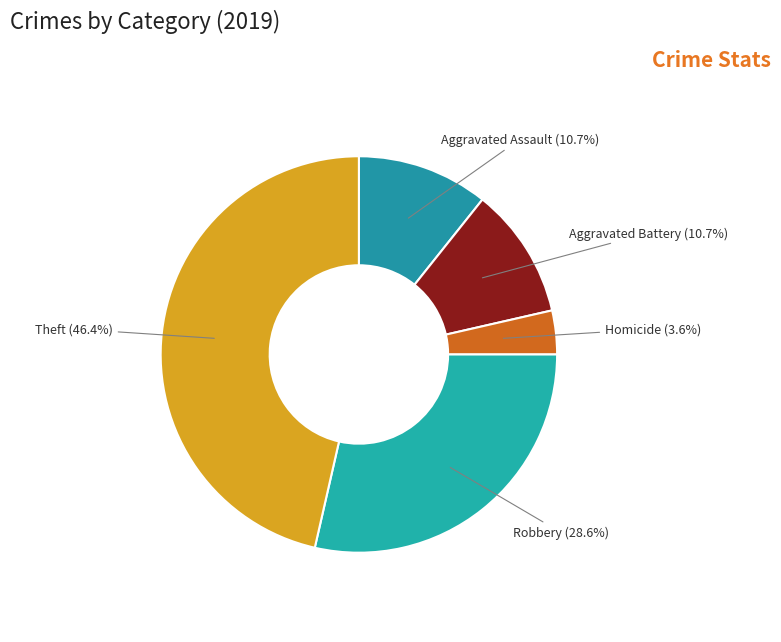

Combined, do Aggravated Battery and Aggravated Assault account for over 50%?

No